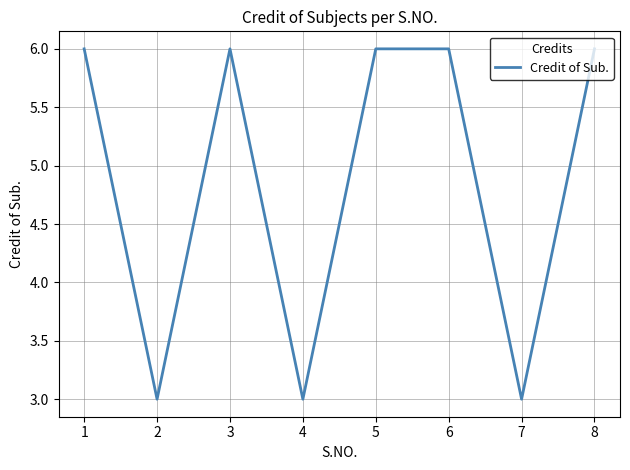

Where is the first local minimum?

2